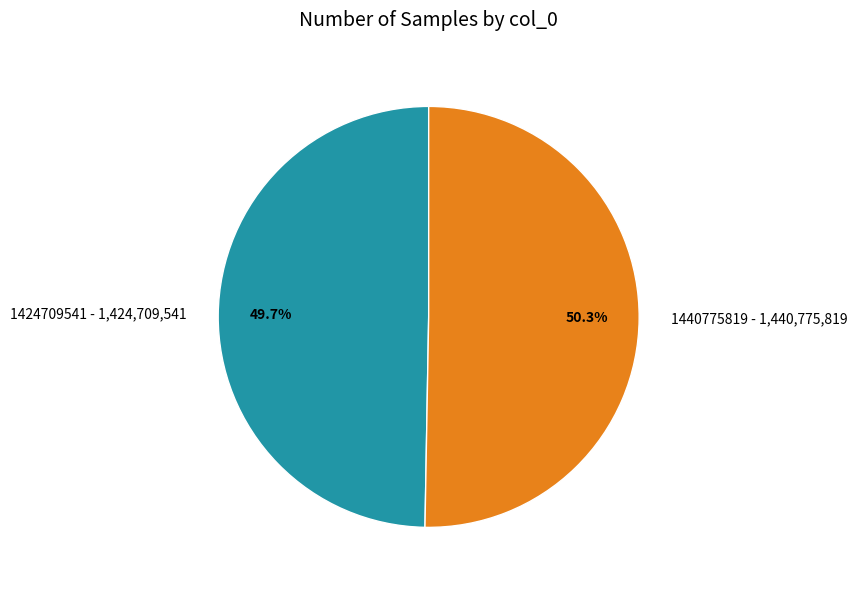

What is the ratio of the value at 1424709541 to the value at 1440775819?

1.0